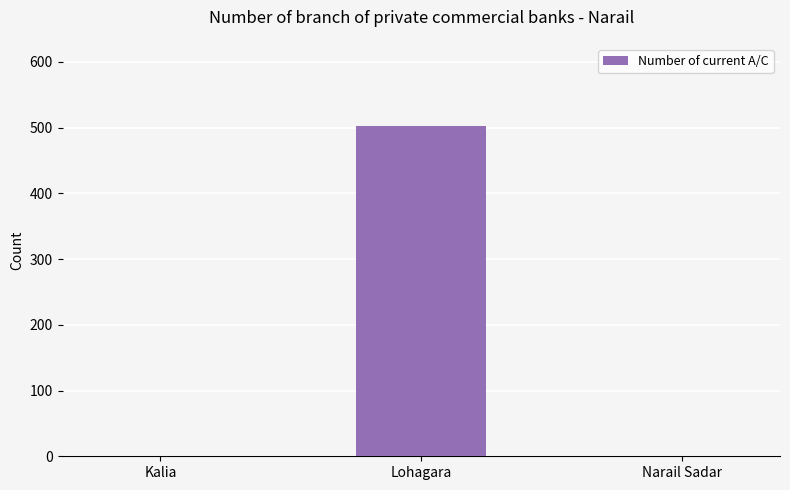

What is the sum of all values?

502